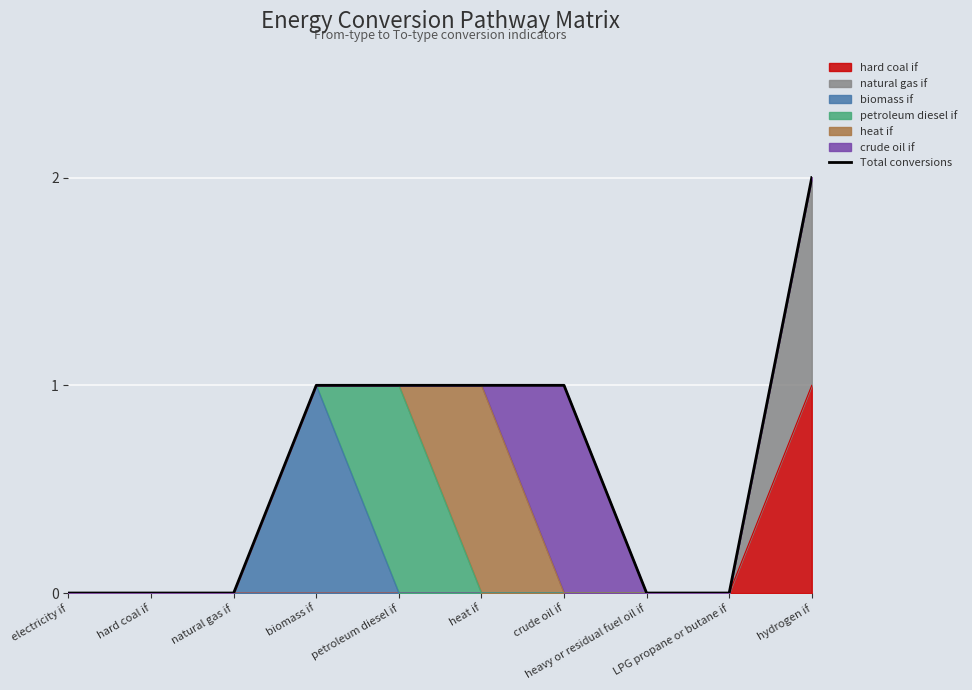

Which has a higher value, heavy or residual fuel oil if or LPG propane or butane if?

heavy or residual fuel oil if